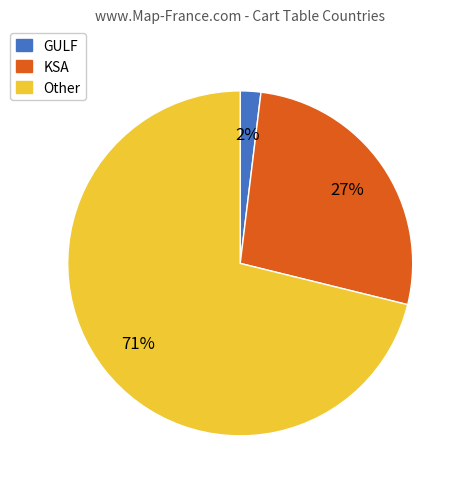

Do Other and GULF together represent more than half of the pie?

Yes